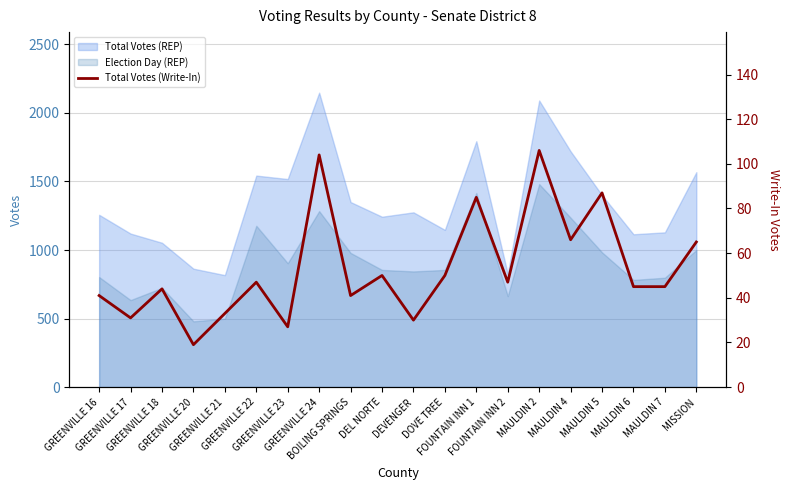

What is the label of the 11th point from the right?

DEL NORTE